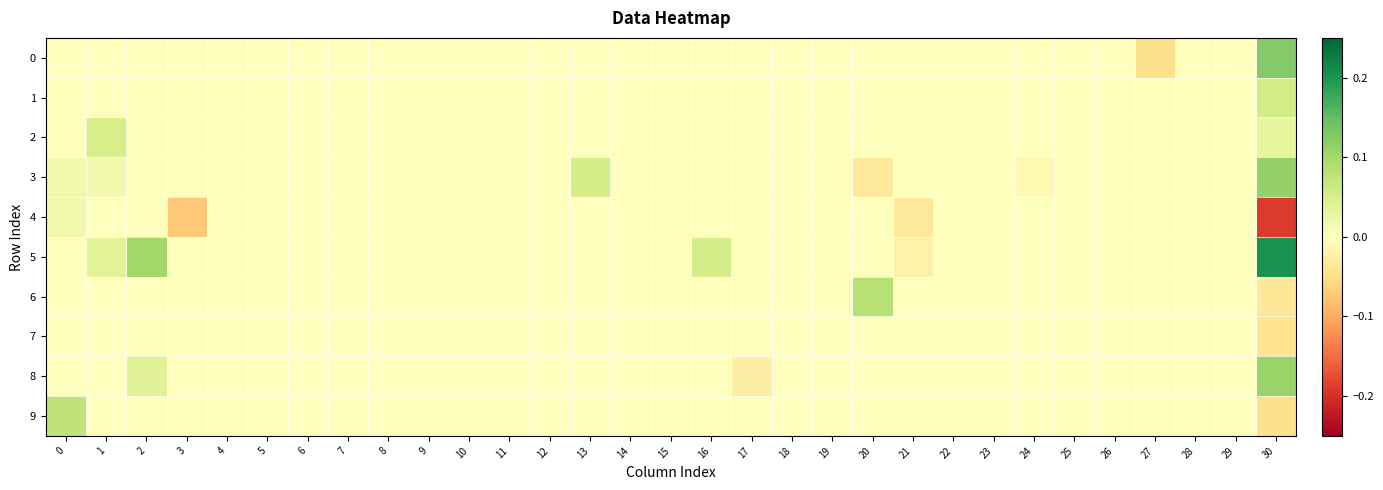

Which has a higher value, 29 or 0?

29